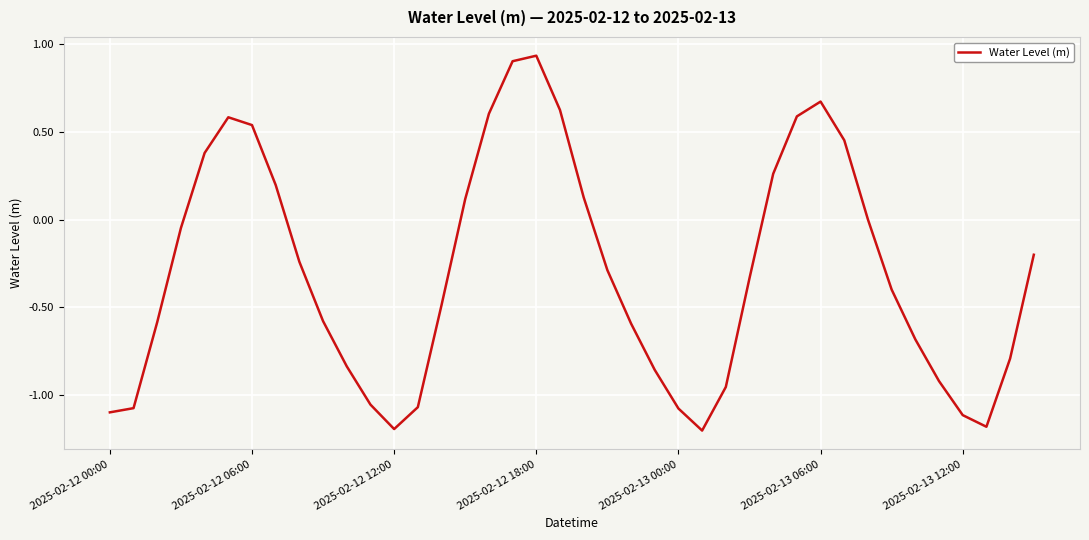

How many lines are shown in the chart?

1